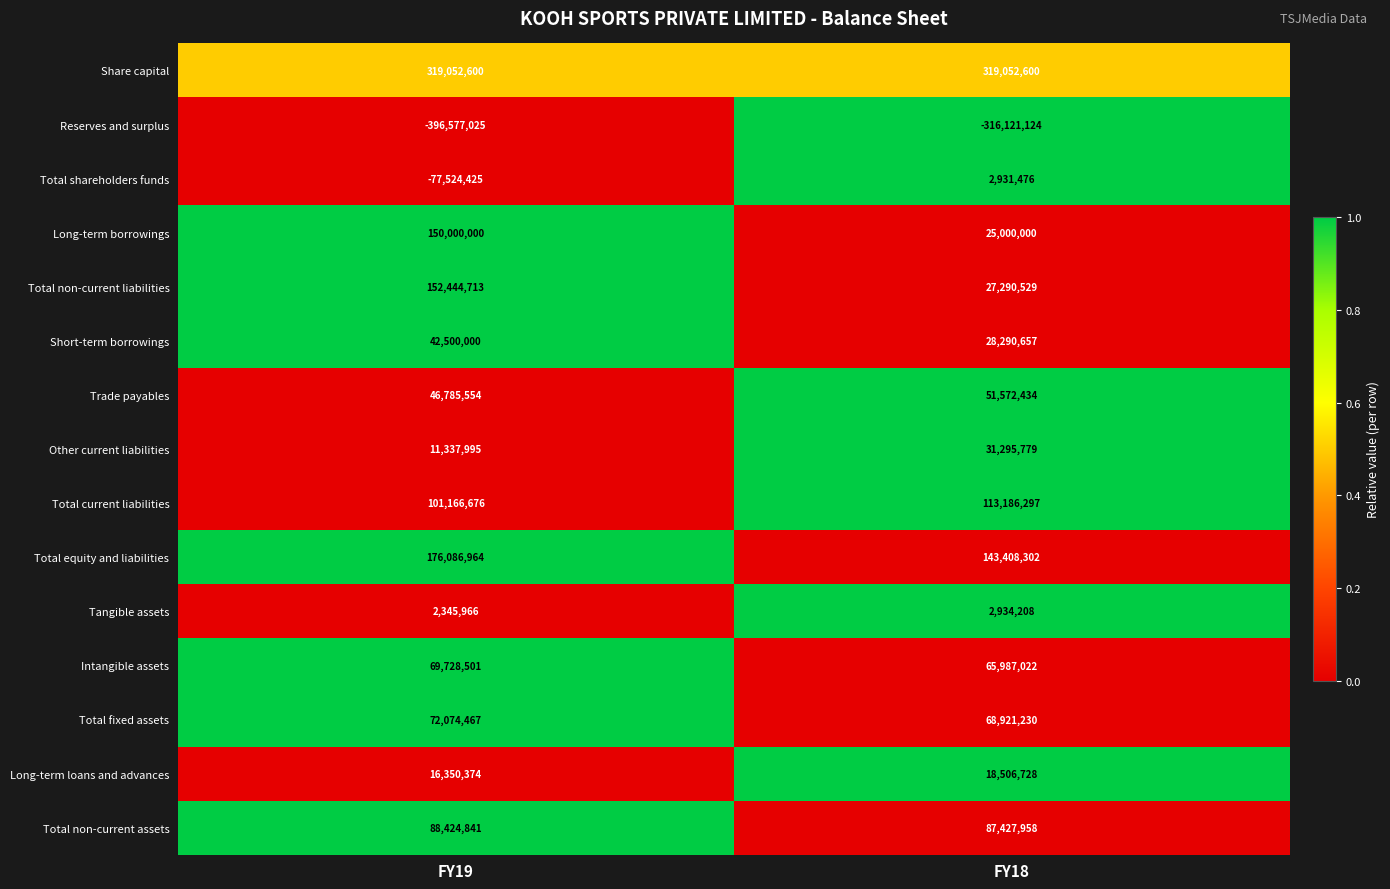

Is it true that Trade payables equals 46785554 at FY19?

True